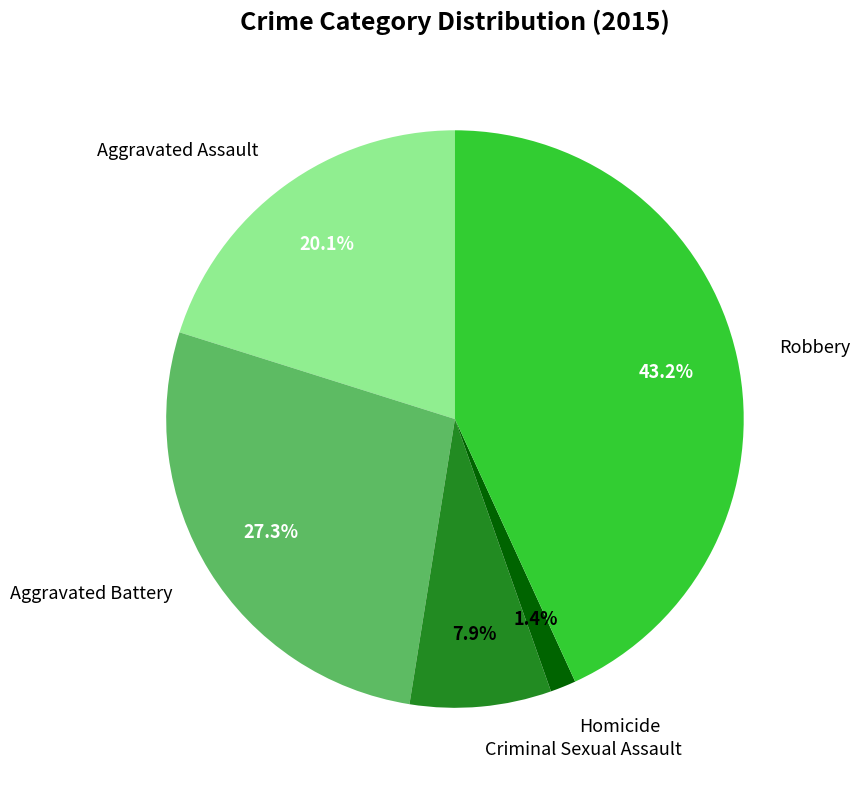

What portion of the pie excludes Aggravated Battery?

72.7%